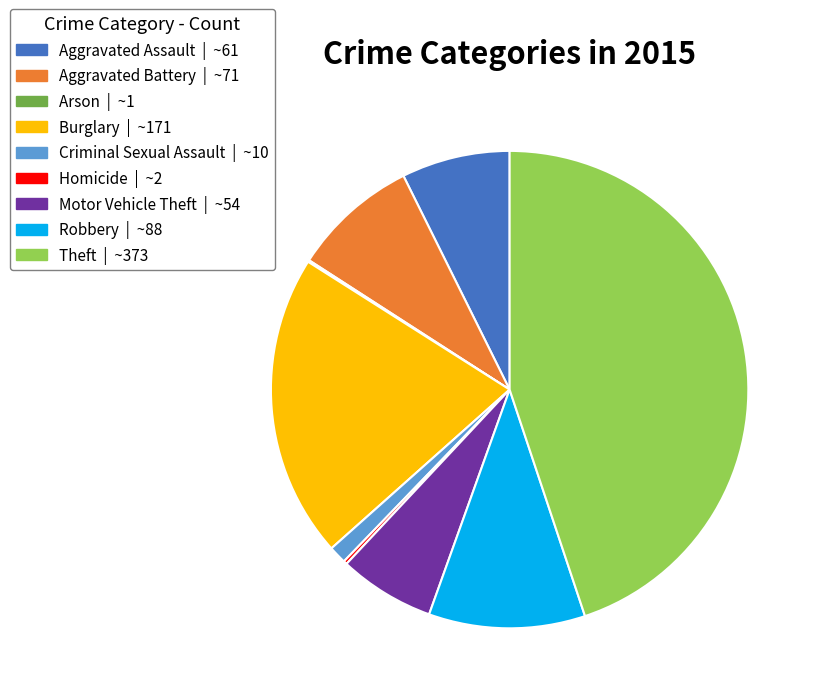

Does Criminal Sexual Assault represent more than half of the total?

No